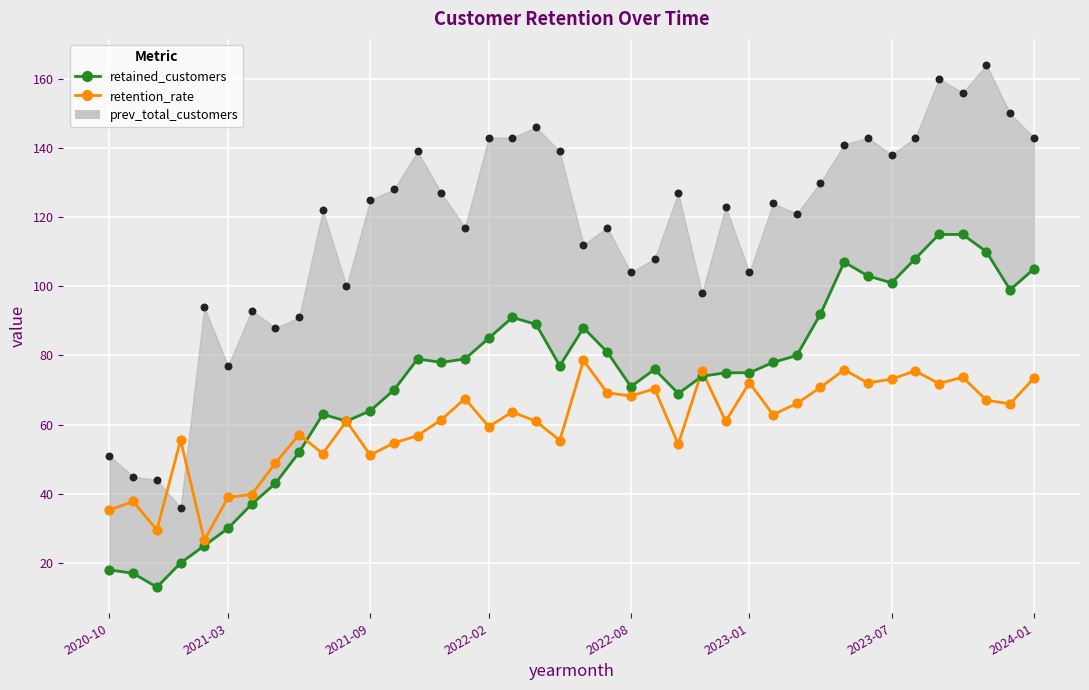

Is the value of retained_customers at 33 greater than the value of retention_rate at 26?

Yes